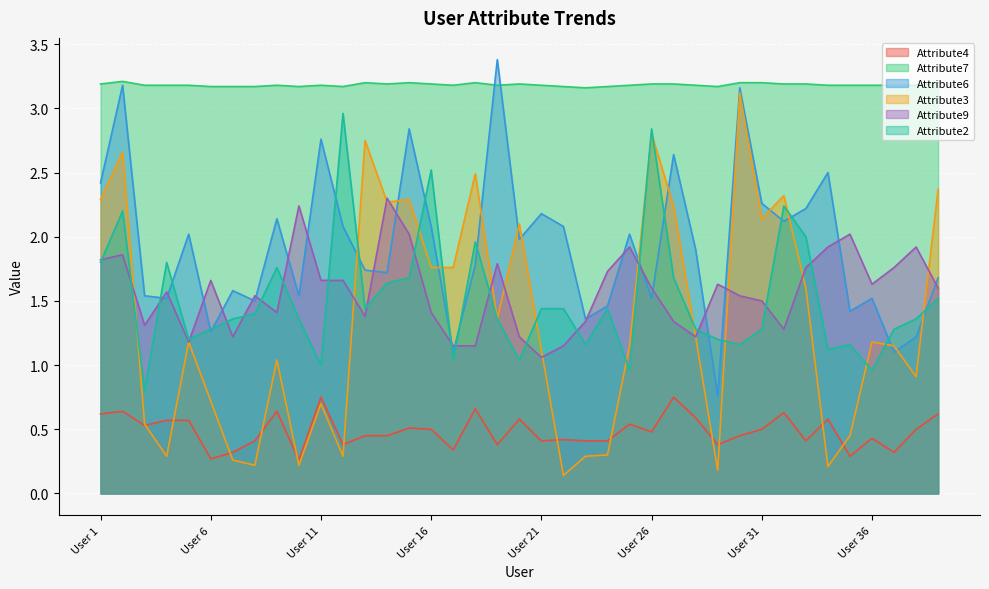

Reading left to right, extract all data points from this chart.

Attribute4: 0.6	0.6	0.5	0.6	0.6	0.3	0.3	0.4	0.6	0.3	0.8	0.4	0.5	0.5	0.5	0.5	0.3	0.7	0.4	0.6	0.4	0.4	0.4	0.4	0.5	0.5	0.8	0.6	0.4	0.5	0.5	0.6	0.4	0.6	0.3	0.4	0.3	0.5	0.6
Attribute7: 3.2	3.2	3.2	3.2	3.2	3.2	3.2	3.2	3.2	3.2	3.2	3.2	3.2	3.2	3.2	3.2	3.2	3.2	3.2	3.2	3.2	3.2	3.2	3.2	3.2	3.2	3.2	3.2	3.2	3.2	3.2	3.2	3.2	3.2	3.2	3.2	3.2	3.2	3.2
Attribute6: 2.4	3.2	1.5	1.5	2.0	1.3	1.6	1.5	2.1	1.5	2.8	2.1	1.7	1.7	2.8	2.1	1.1	1.8	3.4	2.0	2.2	2.1	1.4	1.5	2.0	1.5	2.6	1.9	0.8	3.2	2.3	2.1	2.2	2.5	1.4	1.5	1.1	1.2	1.7
Attribute3: 2.3	2.7	0.5	0.3	1.2	0.7	0.3	0.2	1.0	0.2	0.7	0.3	2.8	2.3	2.3	1.8	1.8	2.5	1.4	2.1	1.1	0.1	0.3	0.3	1.1	2.8	2.2	1.2	0.2	3.1	2.1	2.3	1.6	0.2	0.5	1.2	1.1	0.9	2.4
Attribute9: 1.8	1.9	1.3	1.6	1.2	1.7	1.2	1.5	1.4	2.2	1.7	1.7	1.4	2.3	2.0	1.4	1.1	1.1	1.8	1.2	1.1	1.1	1.3	1.7	1.9	1.6	1.3	1.2	1.6	1.5	1.5	1.3	1.8	1.9	2.0	1.6	1.8	1.9	1.6
Attribute2: 1.8	2.2	0.8	1.8	1.2	1.3	1.4	1.4	1.8	1.4	1.0	3.0	1.4	1.6	1.7	2.5	1.0	2.0	1.4	1.0	1.4	1.4	1.2	1.4	1.0	2.8	1.7	1.3	1.2	1.2	1.3	2.2	2.0	1.1	1.2	1.0	1.3	1.4	1.5